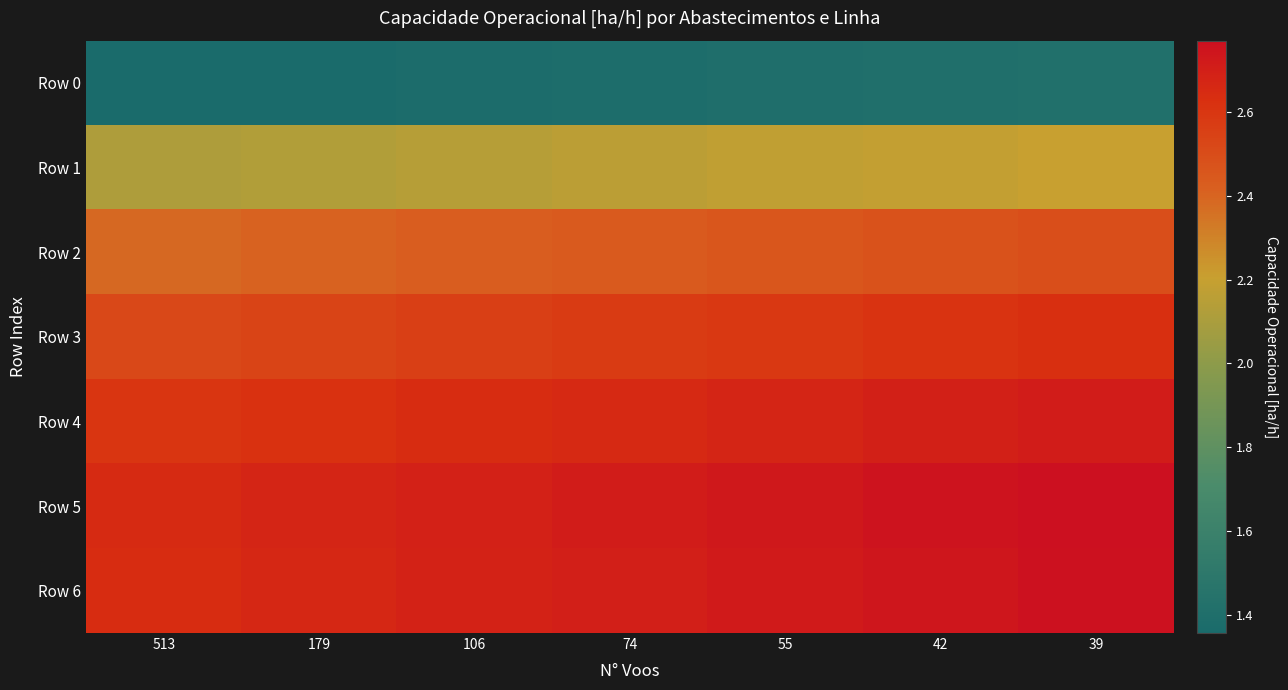

Reading right to left, what are all the values shown in this chart?

Row 0: 39=1.4	42=1.4	55=1.4	74=1.4	106=1.4	179=1.4	513=1.4
Row 1: 39=2.2	42=2.2	55=2.2	74=2.2	106=2.1	179=2.1	513=2.1
Row 2: 39=2.5	42=2.5	55=2.5	74=2.4	106=2.4	179=2.4	513=2.4
Row 3: 39=2.6	42=2.6	55=2.6	74=2.6	106=2.6	179=2.5	513=2.5
Row 4: 39=2.7	42=2.7	55=2.7	74=2.7	106=2.6	179=2.6	513=2.6
Row 5: 39=2.8	42=2.8	55=2.7	74=2.7	106=2.7	179=2.7	513=2.7
Row 6: 39=2.8	42=2.7	55=2.7	74=2.7	106=2.7	179=2.7	513=2.6